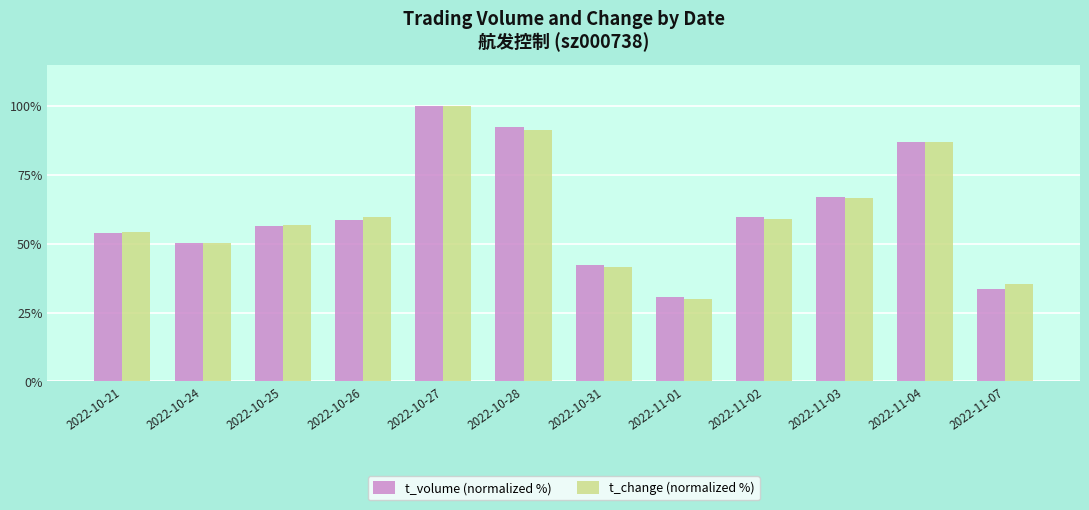

What is the value of the t_volume (normalized %) bar at the 4th from the left?

58.6